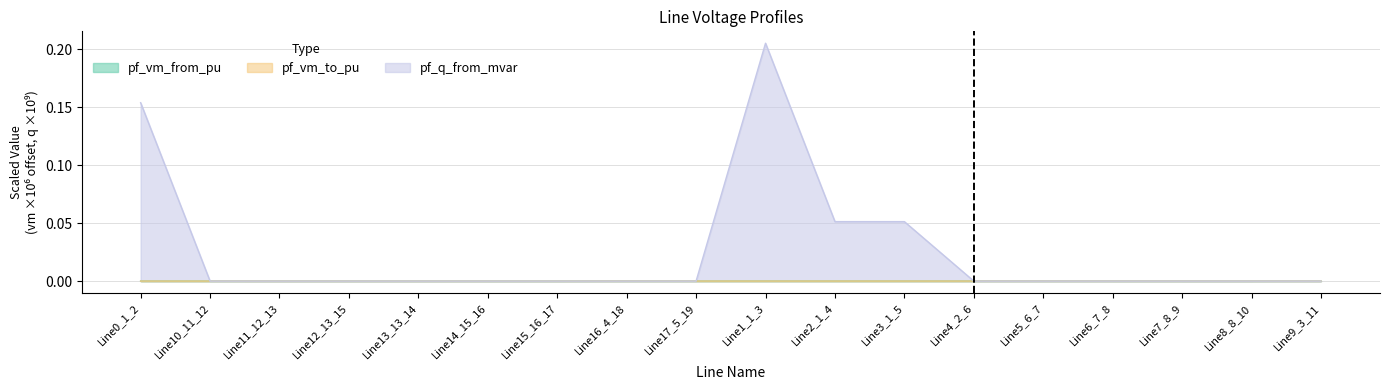

At which label is pf_q_from_mvar closest to 0?

Line10_11_12